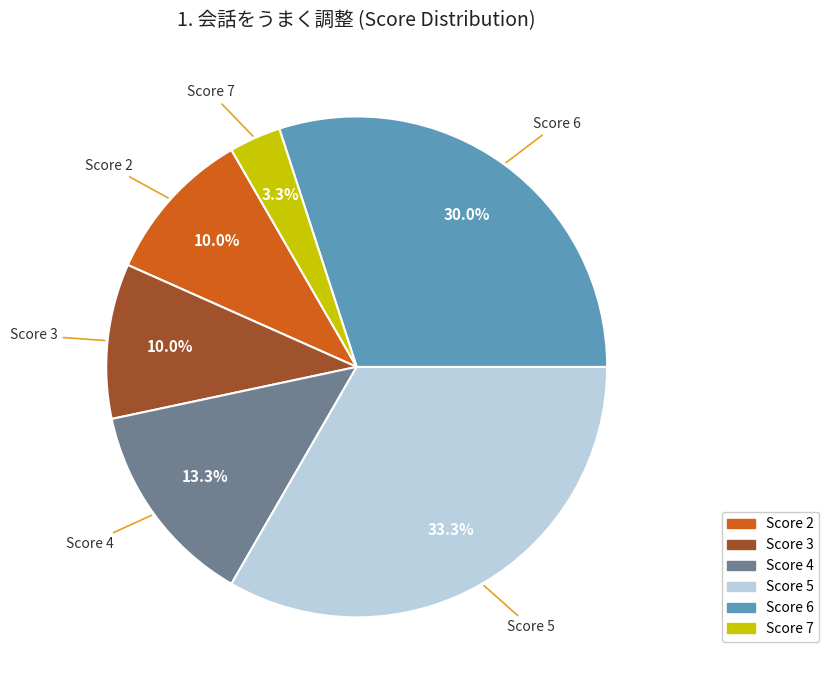

To the nearest percent, what is the average slice percentage?

17%